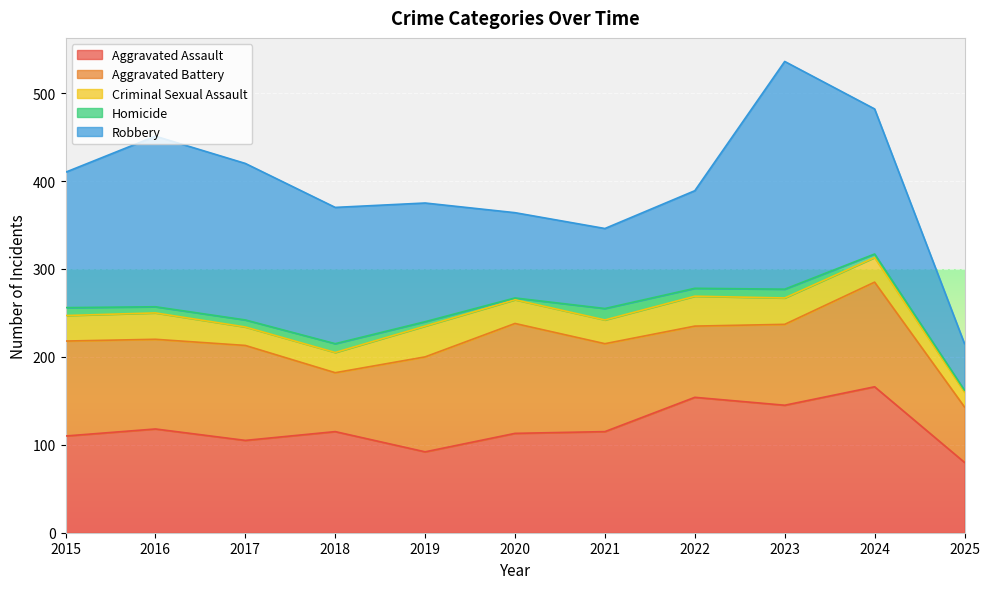

How many lines are shown in the chart?

5